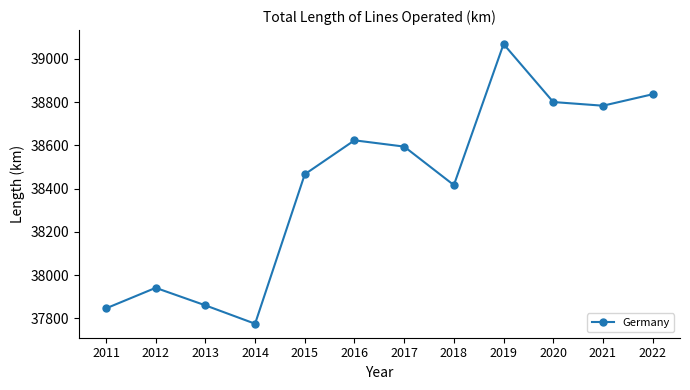

Reading left to right, transcribe all the data shown in this chart.

37846	37941	37860	37775	38466	38623	38594	38416	39068	38800	38783	38836